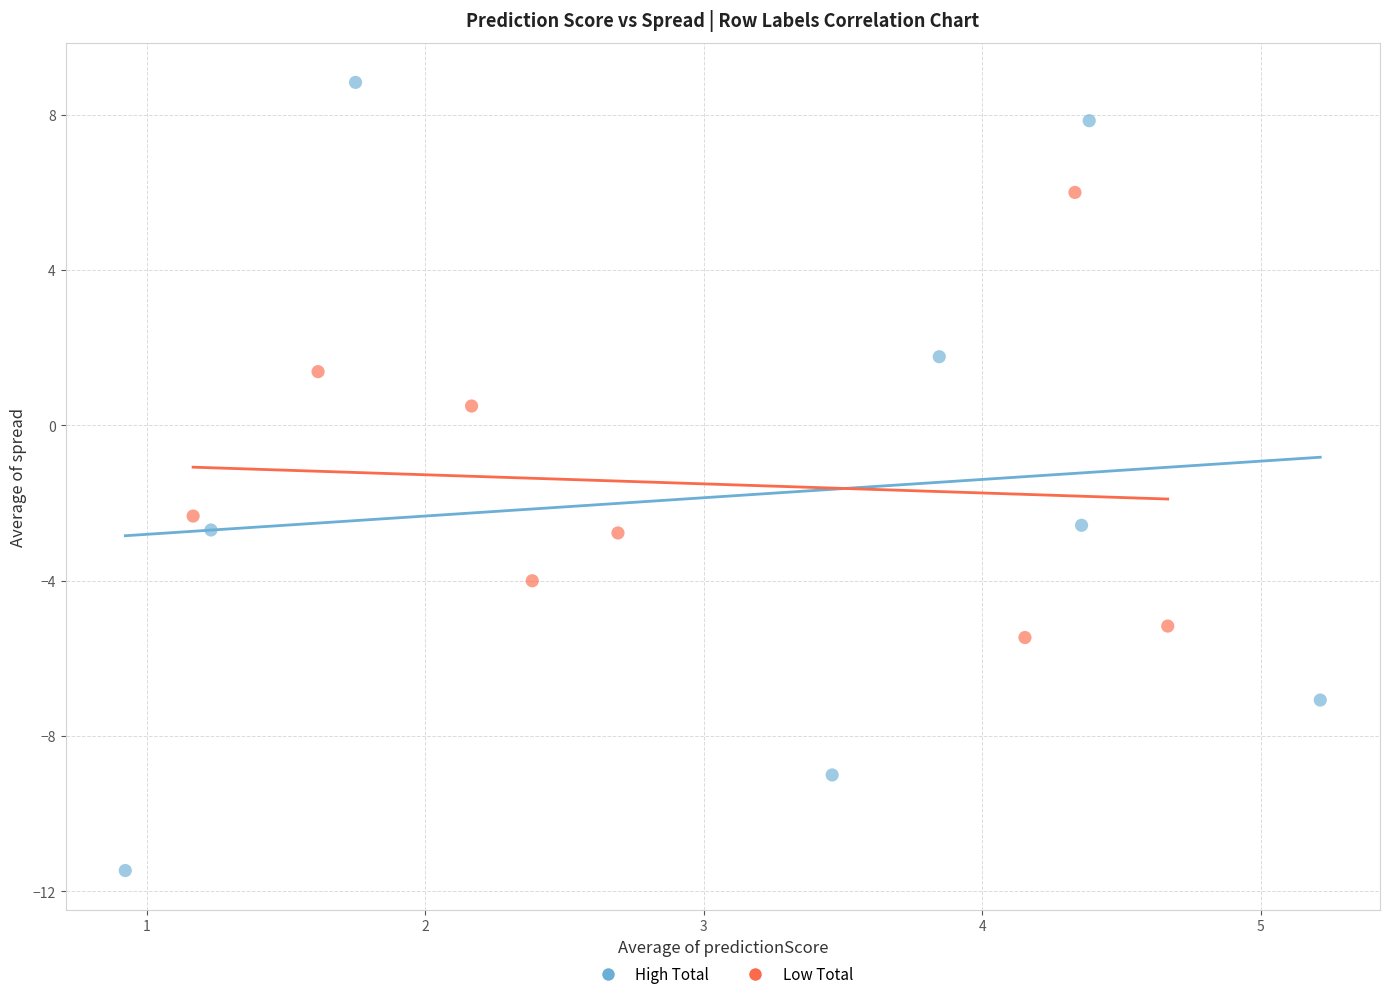

Which series reaches the minimum Y coordinate?

High Total